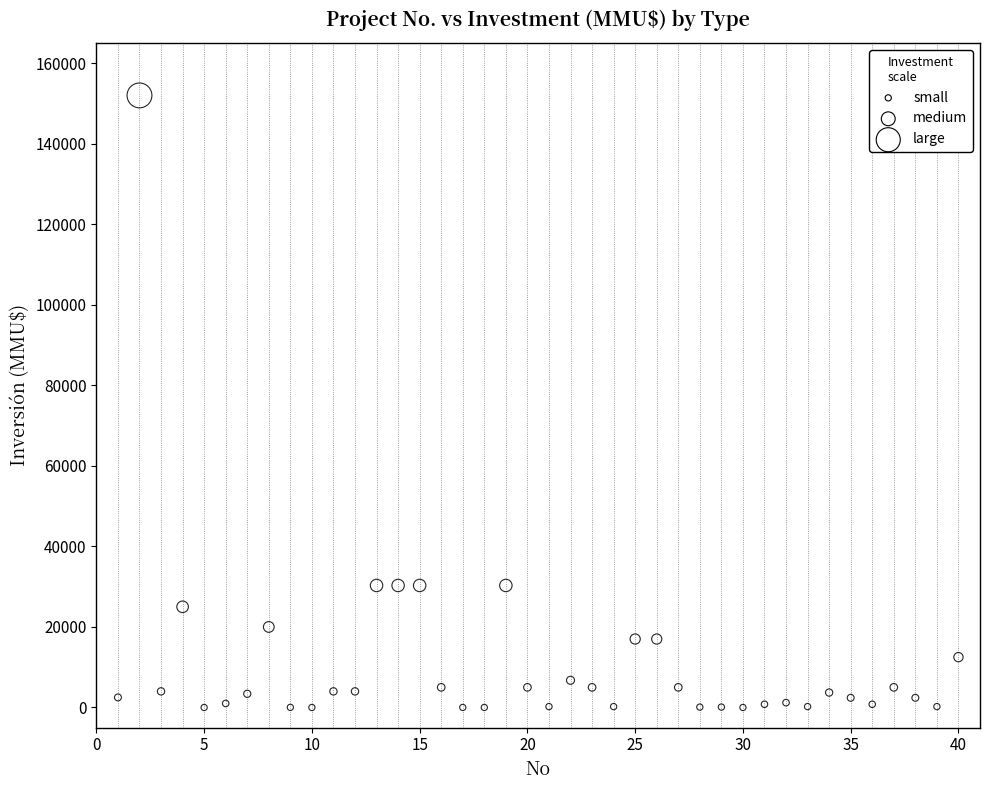

What is the range of X values (max minus min)?

39